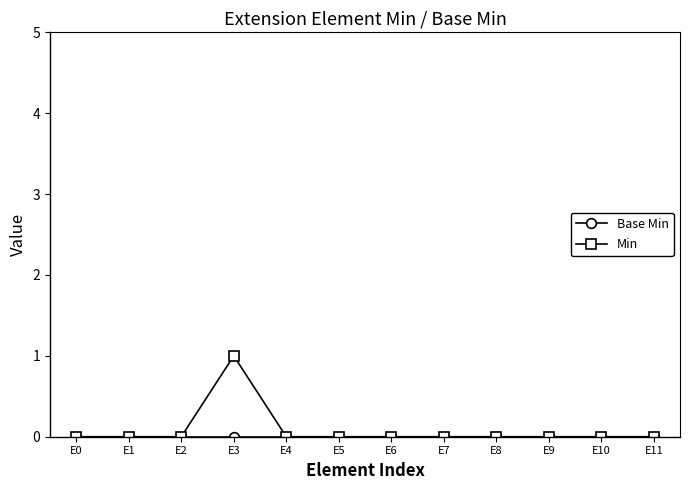

Which category has the highest value in the Min series?

E3